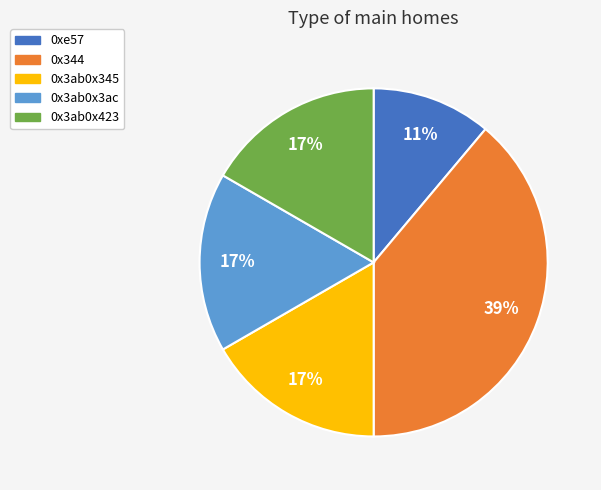

What is the ratio of the value at 0x344 to the value at 0xe57?

3.5